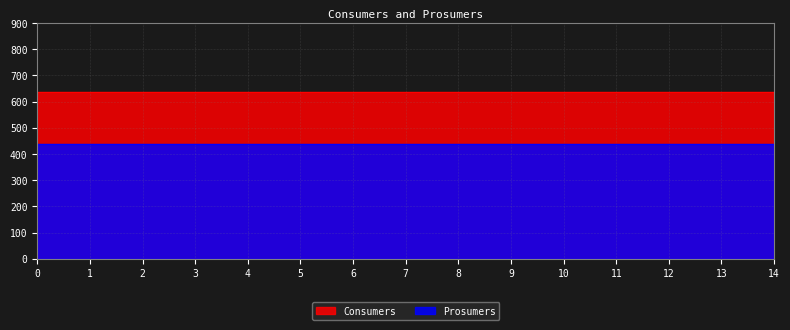

Which has a higher value, 2 or 1?

2